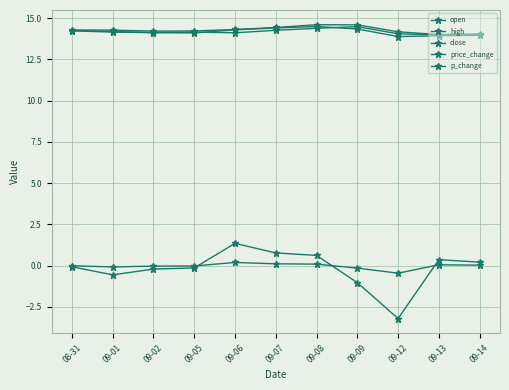

True or false: close and price_change intersect in this chart.

False